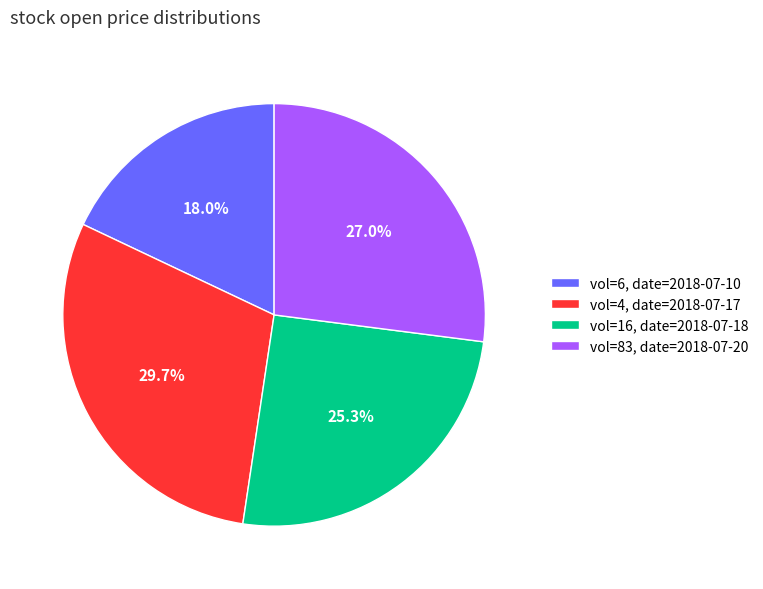

Does vol=83, date=2018-07-20 account for over 50% of the chart?

No